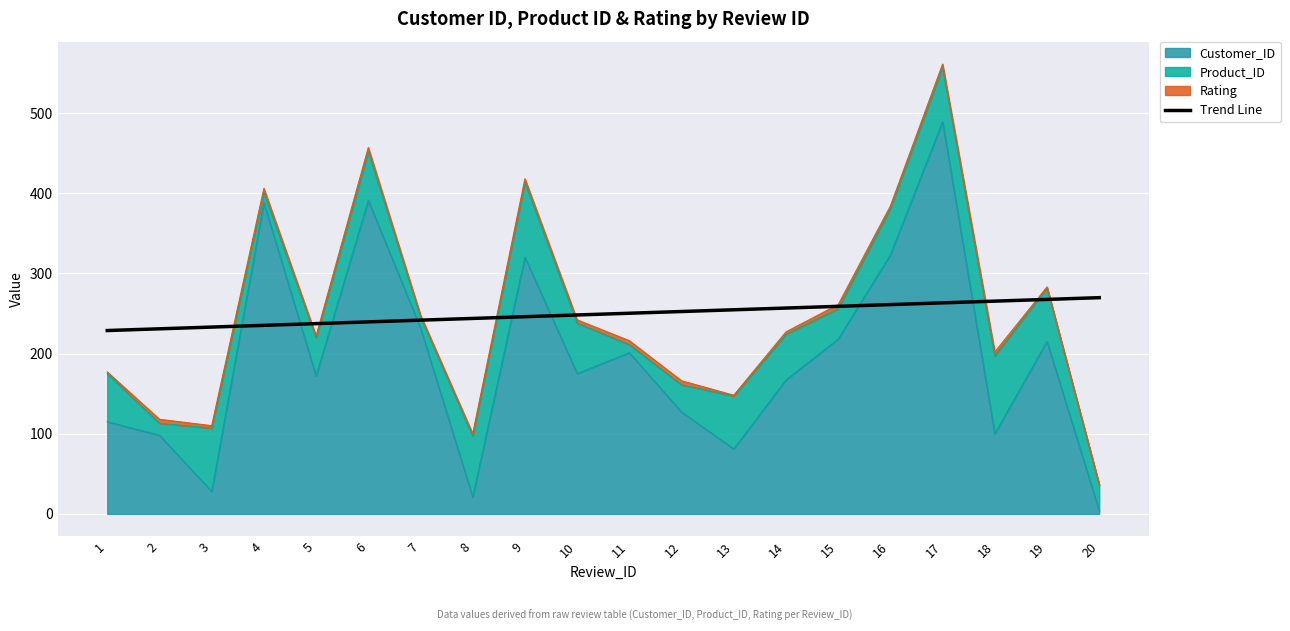

What value does the data have at 10?

248.1